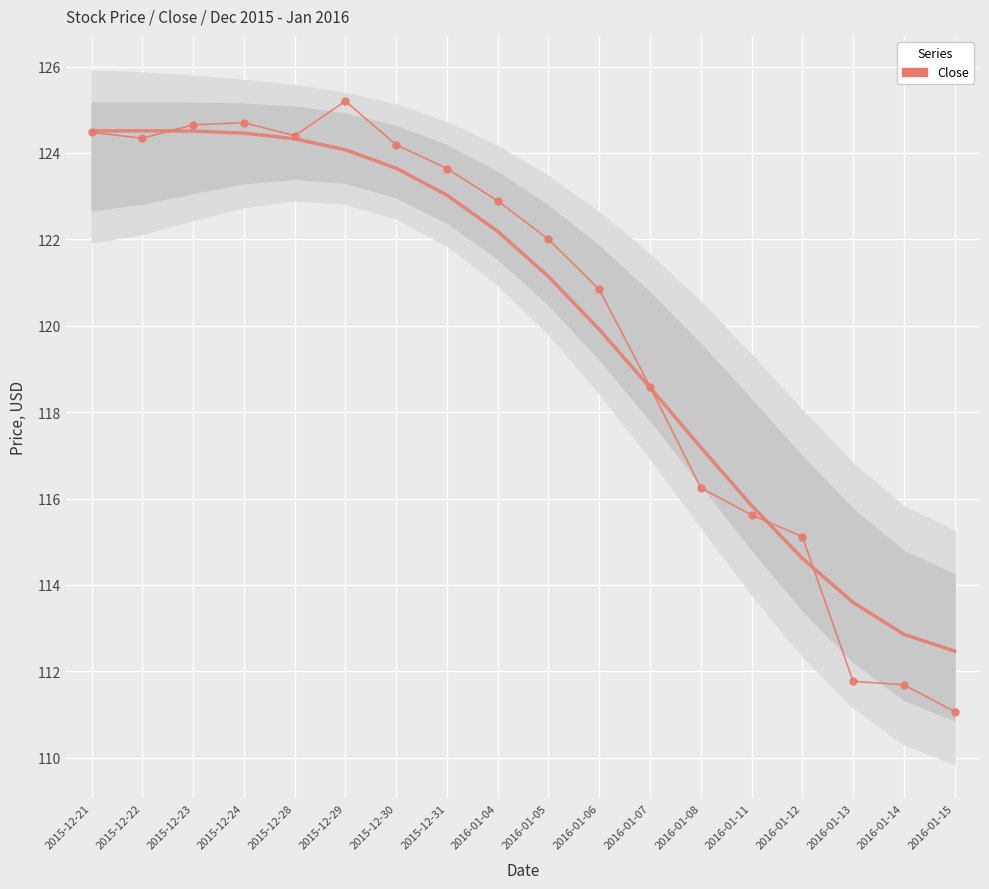

How many series are shown in this chart?

1